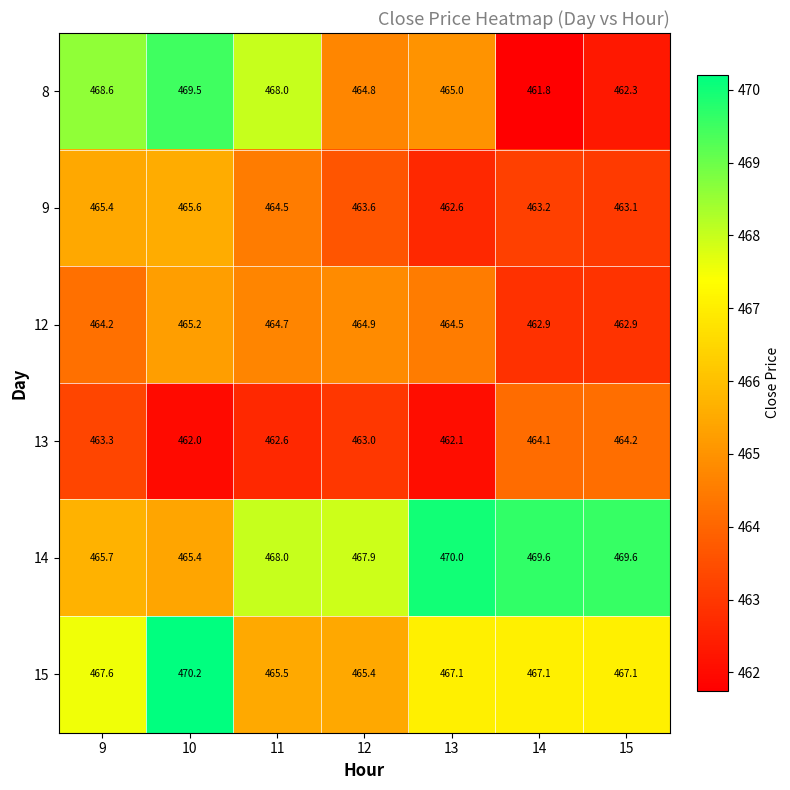

What is the spread (max minus min) of values at 11?

5.4